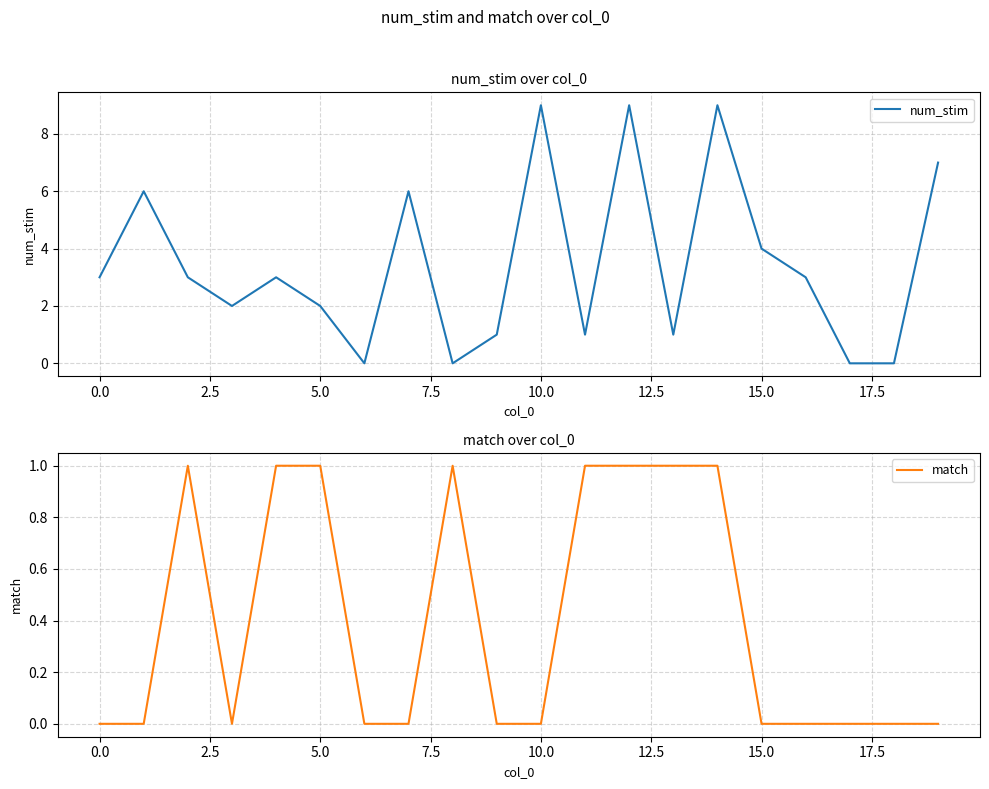

True or false: num_stim has a value of 3 at 0.0.

True